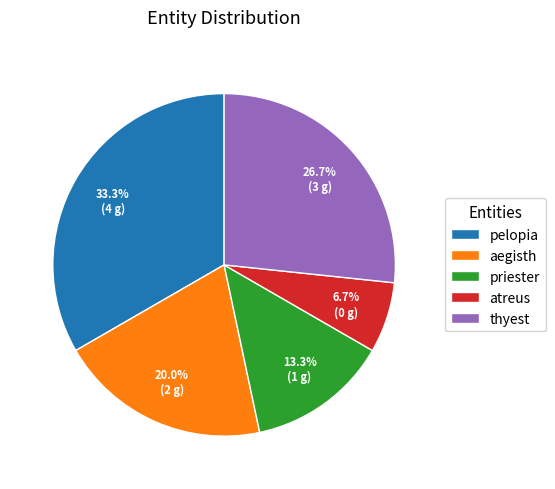

Rank the categories by value from highest to lowest.

pelopia, thyest, aegisth, priester, atreus